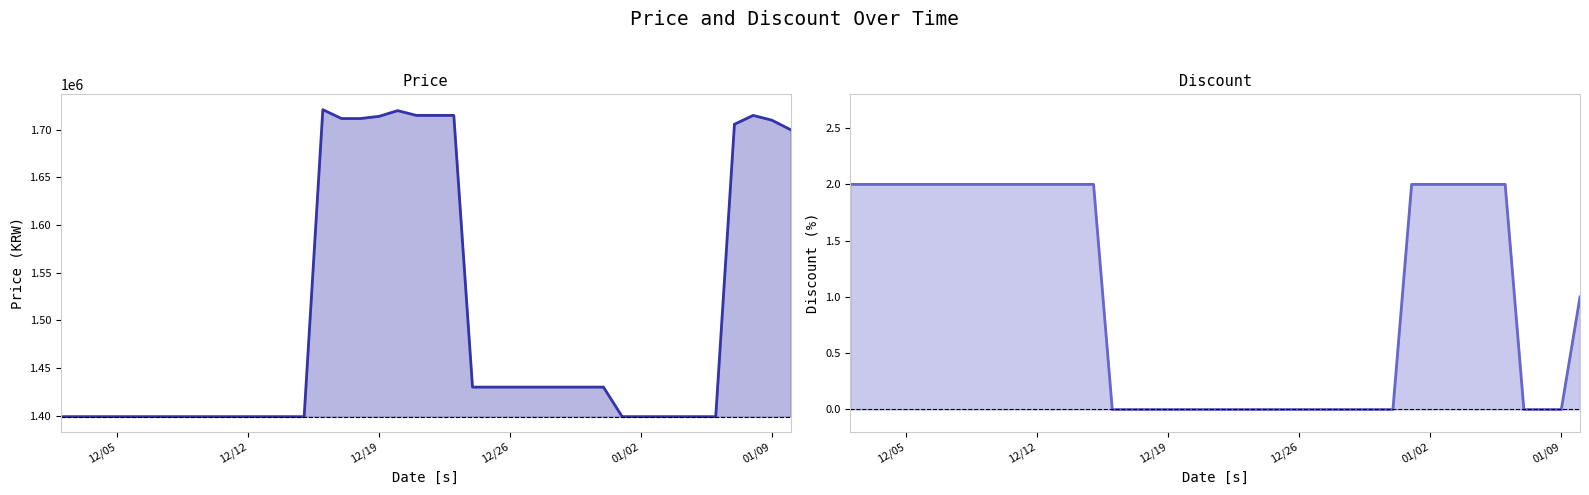

What is the sum of all Discount values?

41